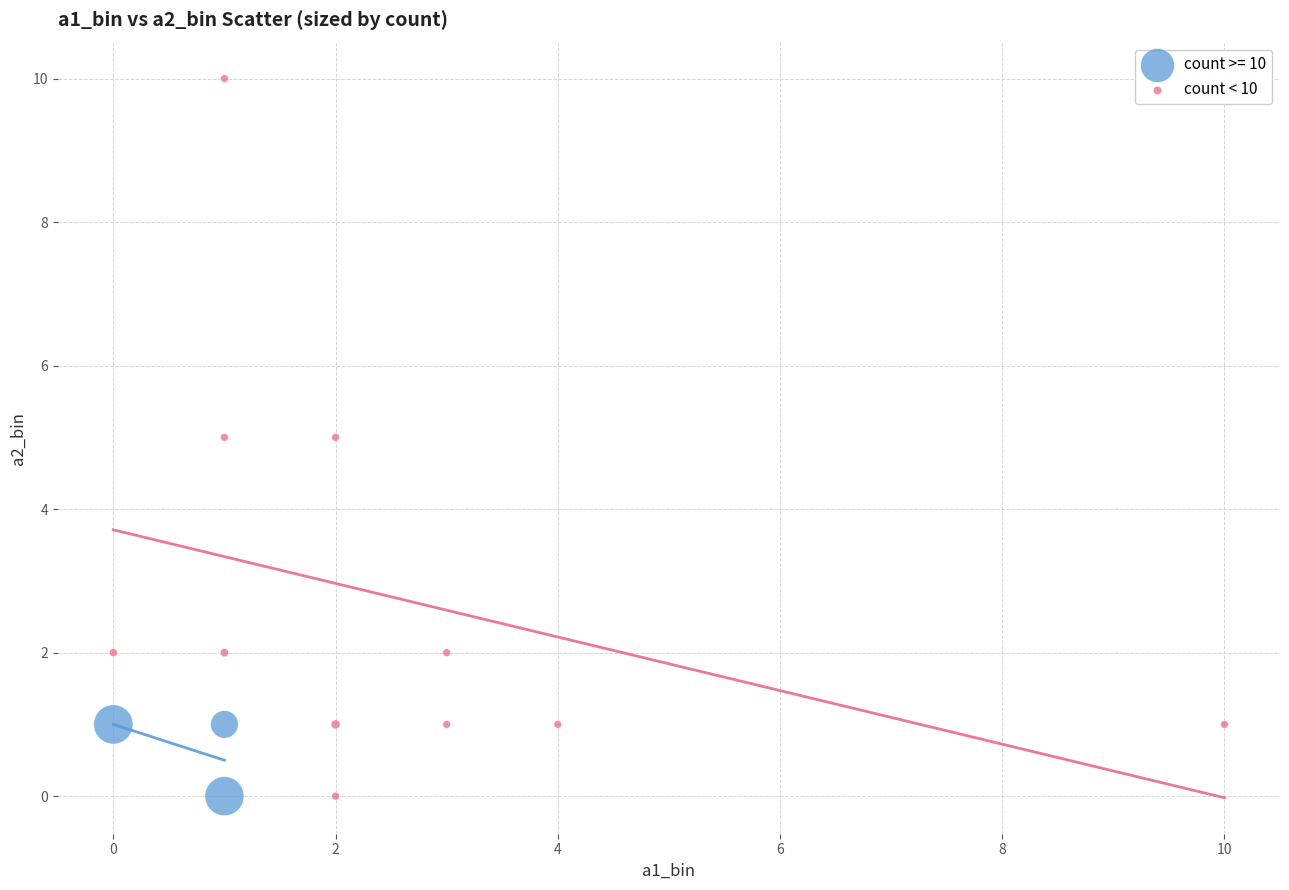

Which series reaches the maximum Y coordinate?

count < 10